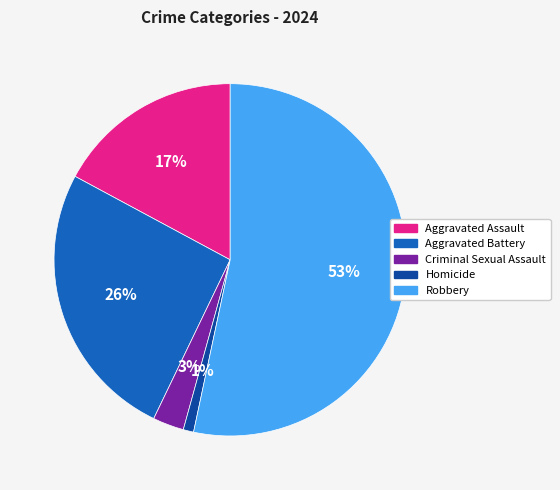

How many slices are in this pie chart?

5